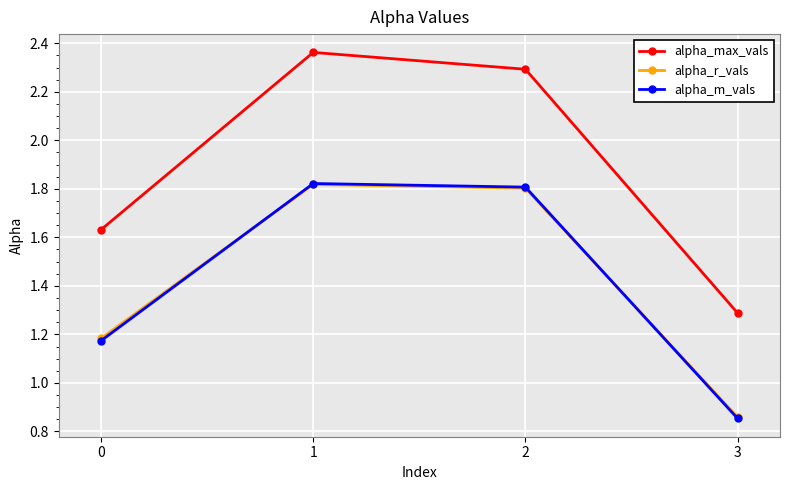

Count the alpha_m_vals values in the range 1 to 2.

3